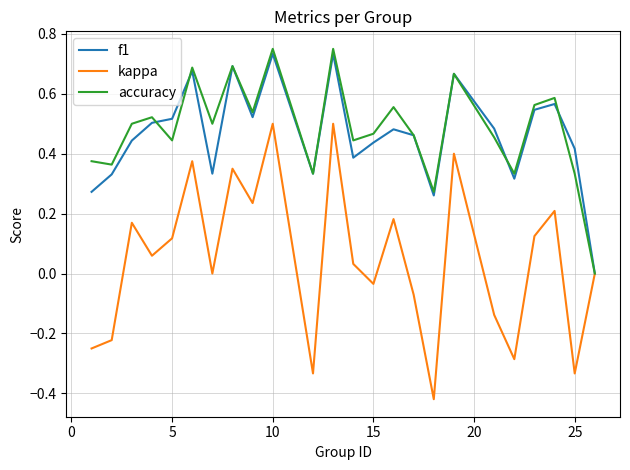

Which series has the largest range (max minus min)?

kappa